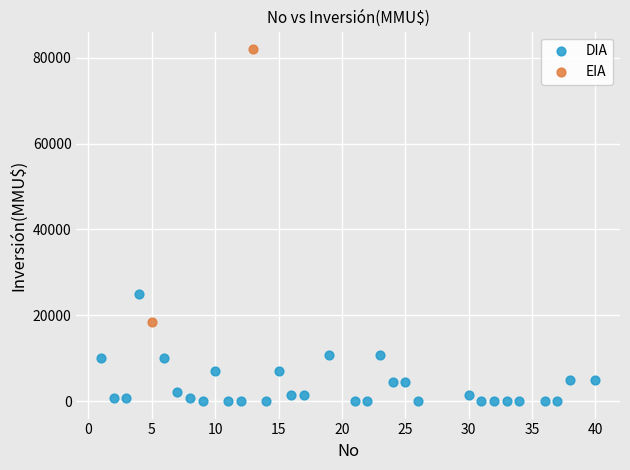

What are all the series names shown in the legend?

DIA, EIA